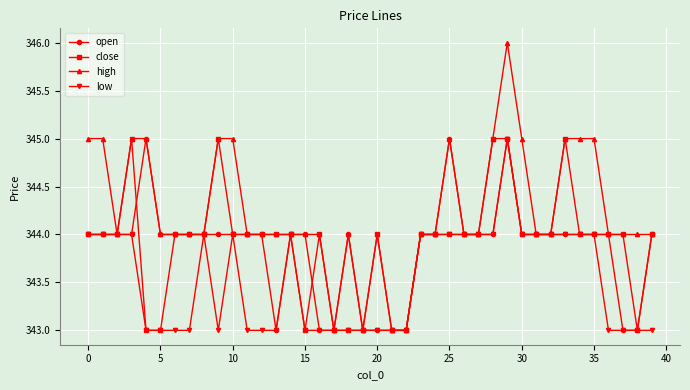

Which series has the widest spread of values?

high